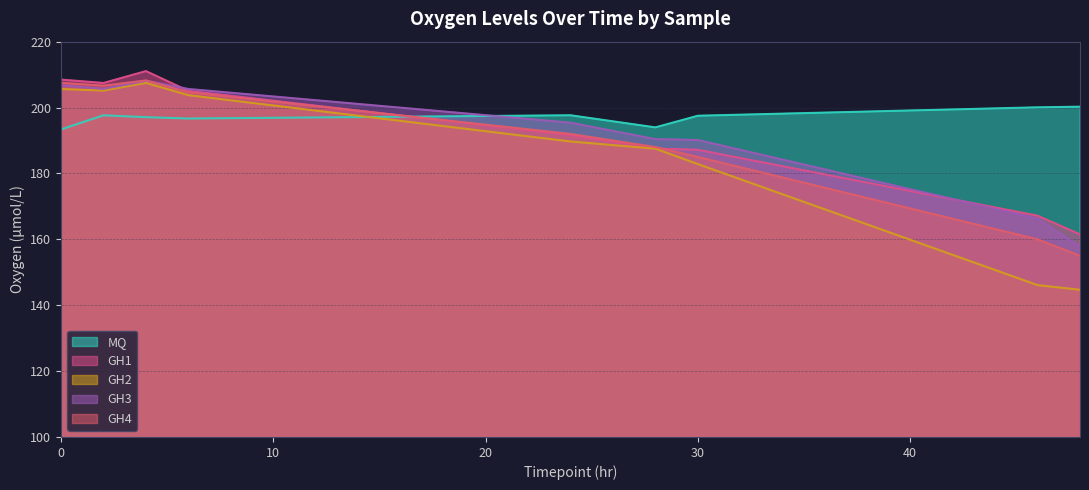

Which series changed the most between 0 and 28?

GH1